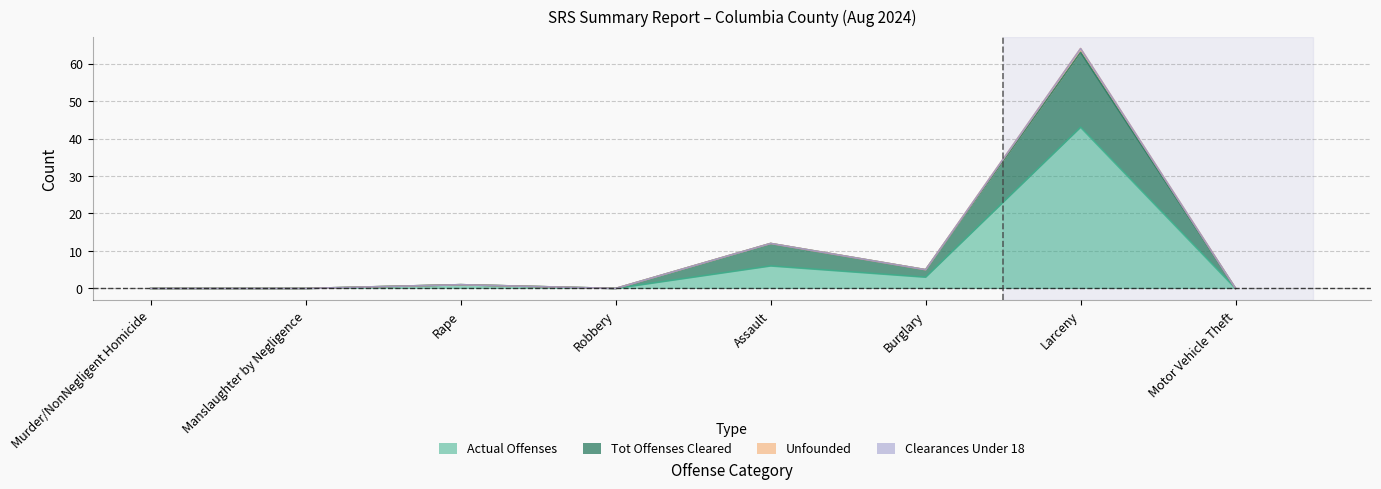

Between Assault and Burglary, which series saw the biggest shift?

Tot Offenses Cleared